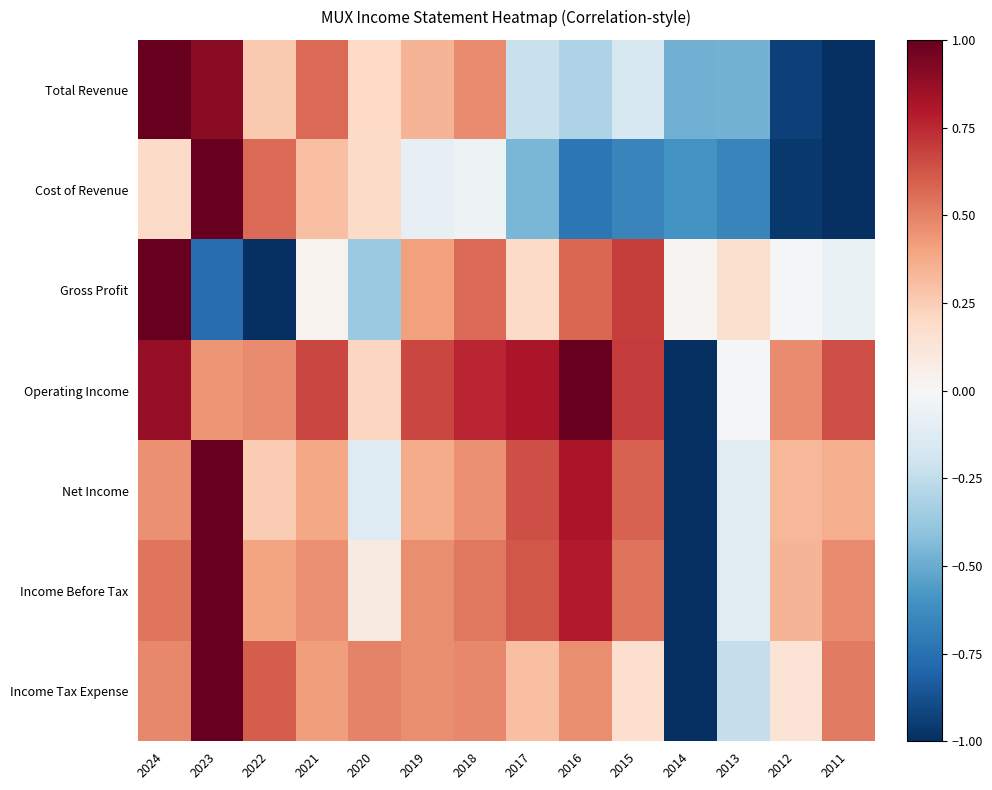

Which series has the largest total across all categories?

Operating Income